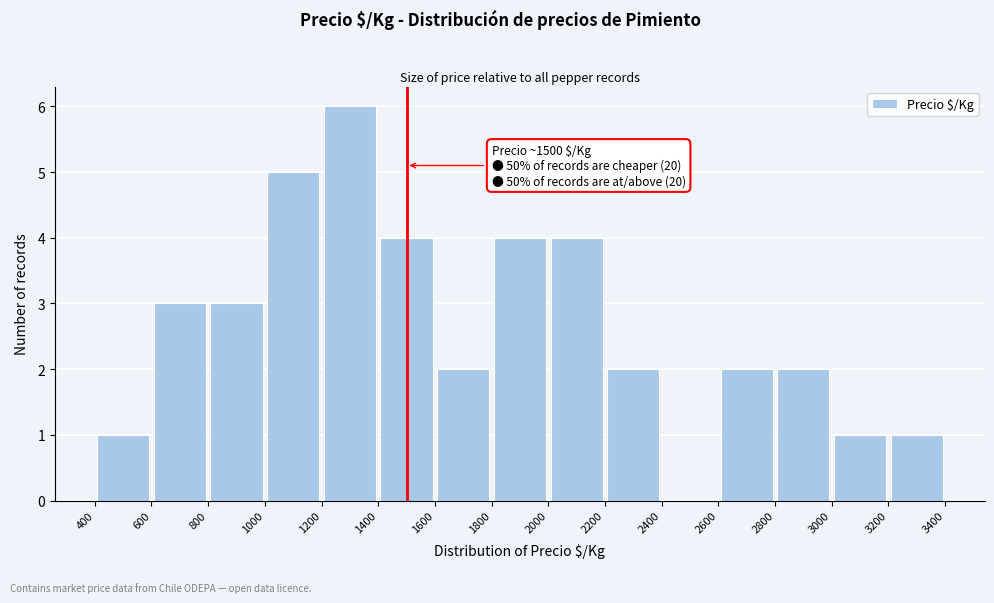

Over which range of the x-axis is the bar tallest?

1200 to 1400